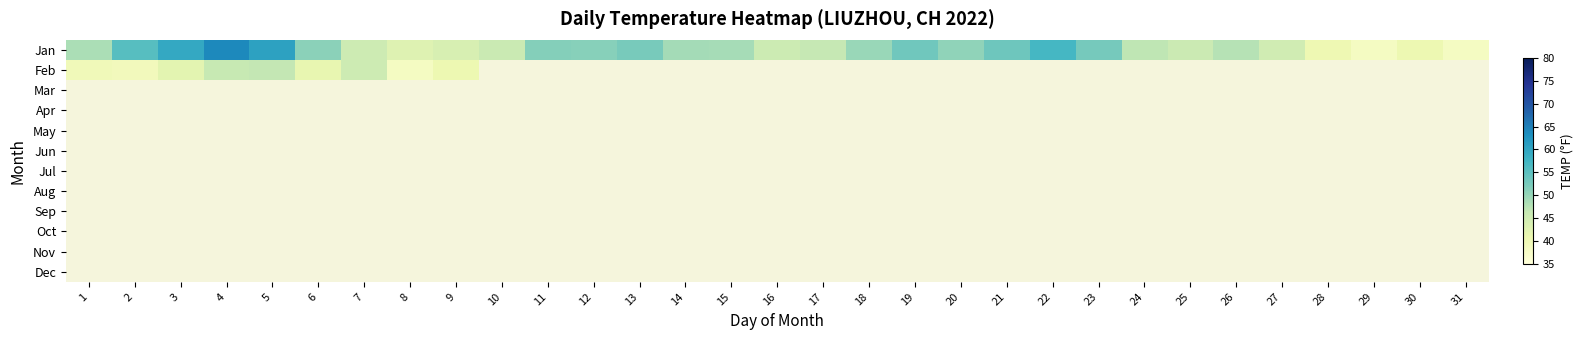

What is the greatest value displayed?

63.9